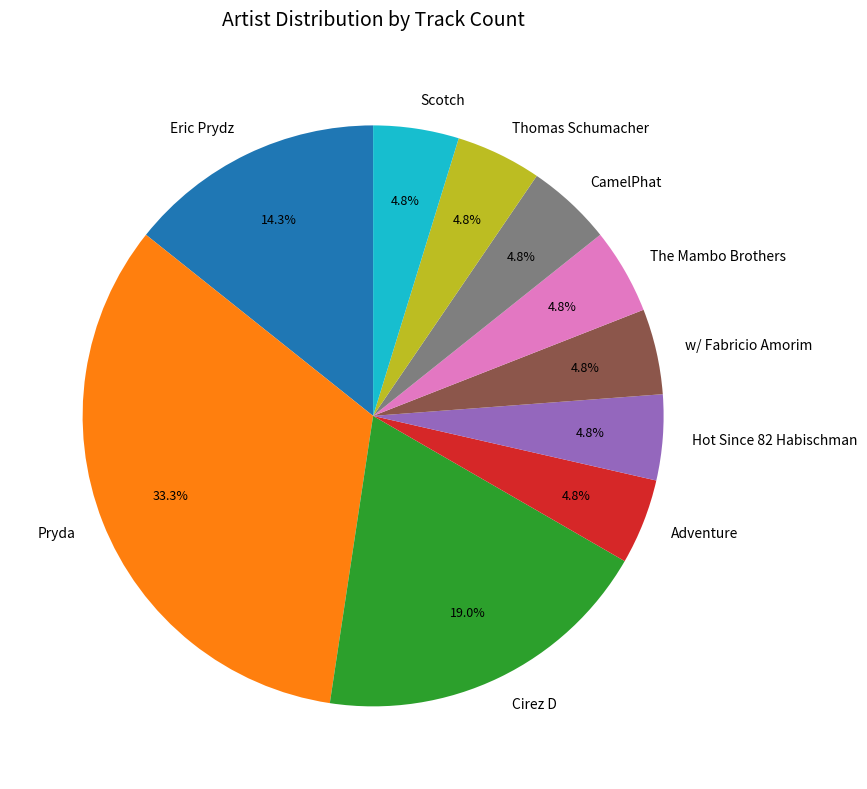

What is the largest slice in the pie chart?

Pryda